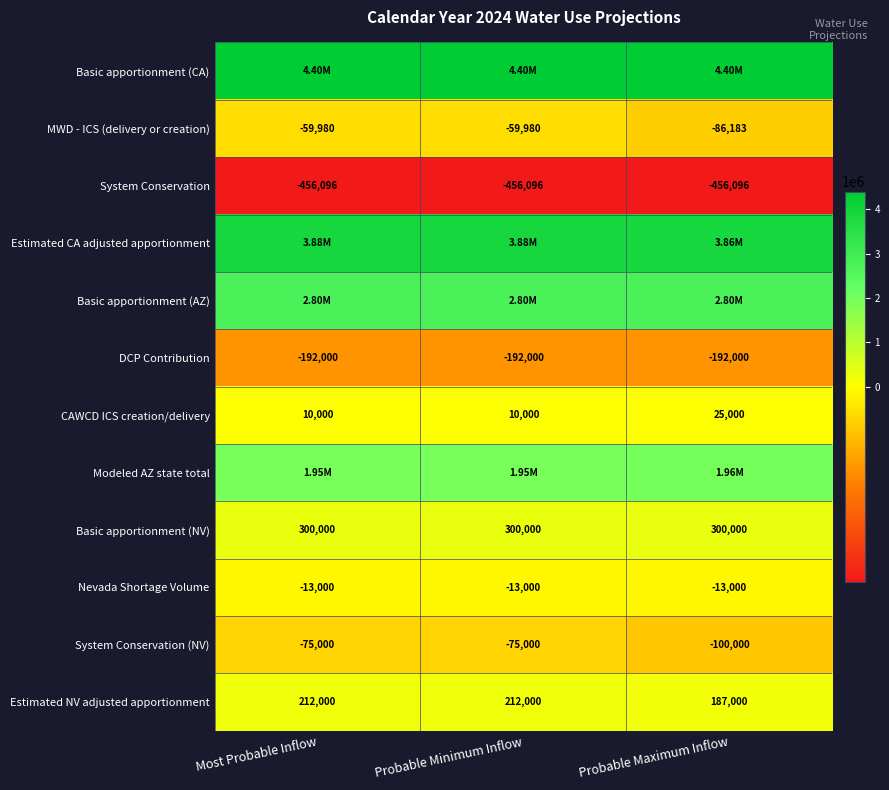

What is the average value of the Estimated NV adjusted apportionment series?

203666.7